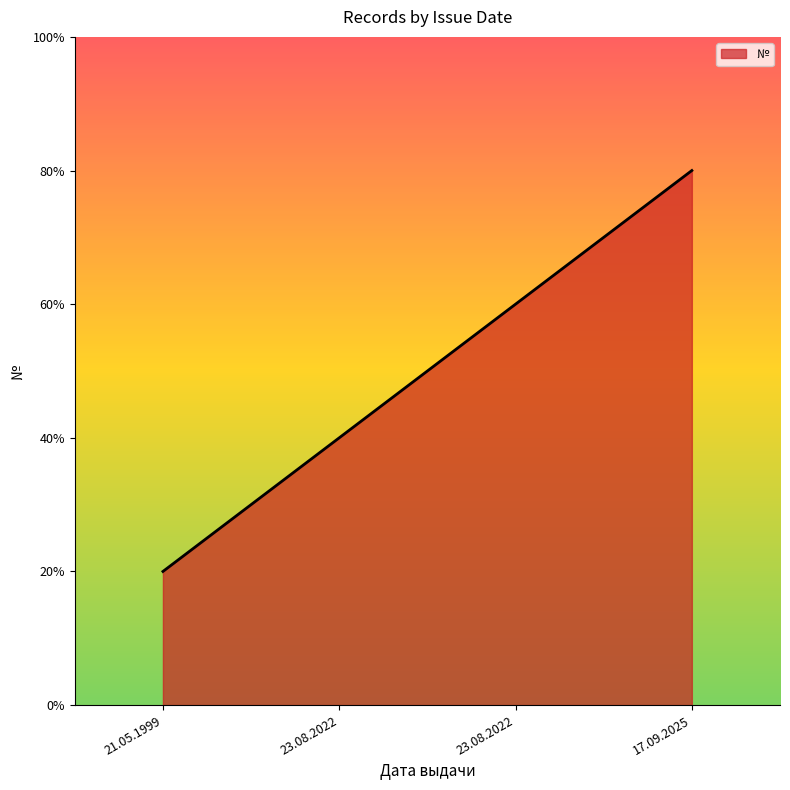

Does the chart have visible grid lines?

No